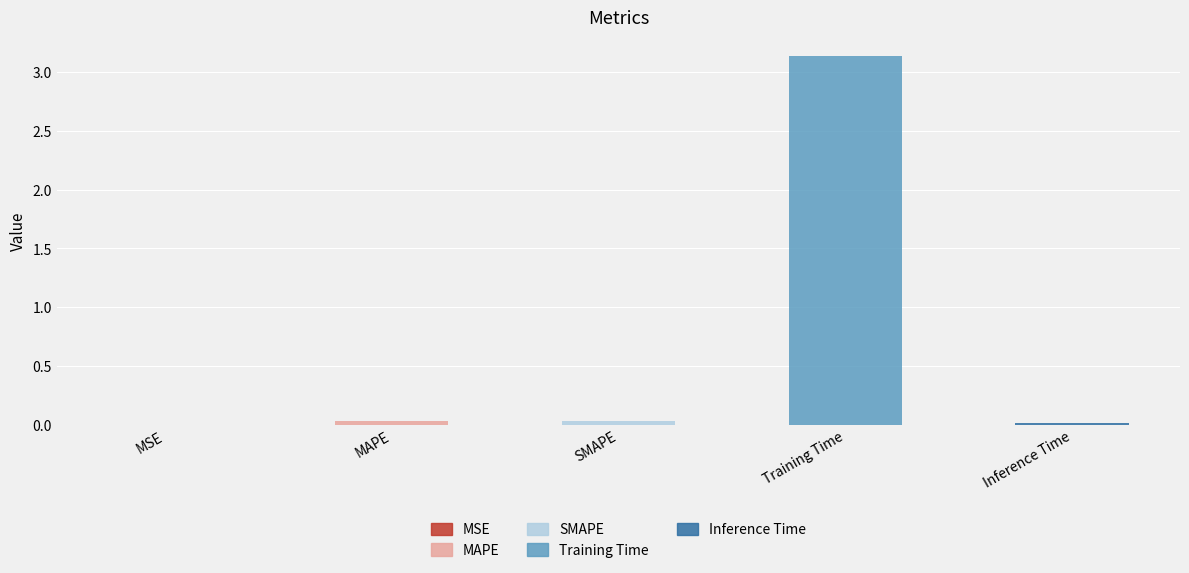

Reading right to left, list all the values displayed in this chart.

Inference Time=0.0	Training Time=3.1	SMAPE=0.0	MAPE=0.0	MSE=0.0